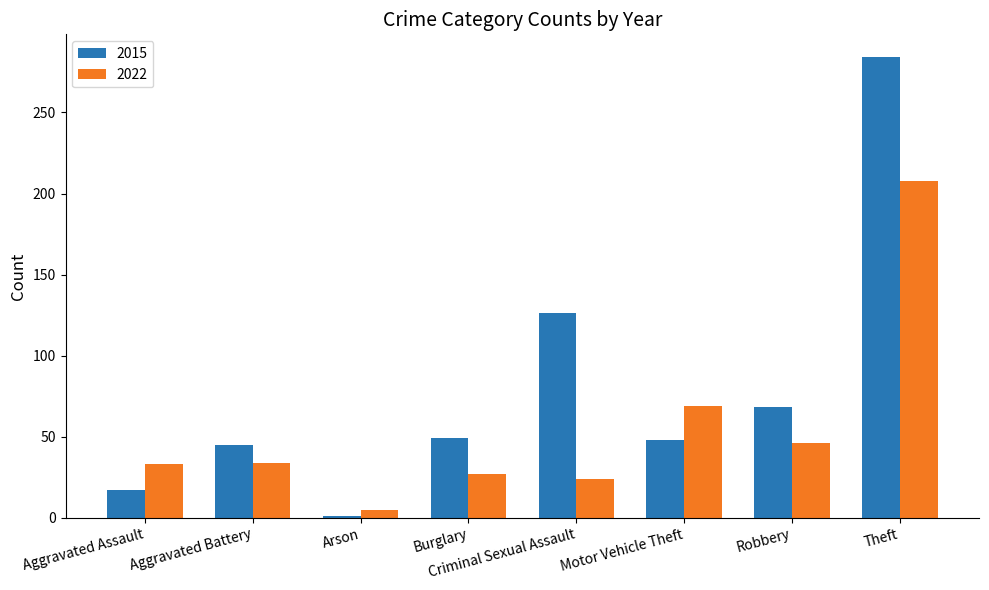

What is the average value of the 2015 series?

80